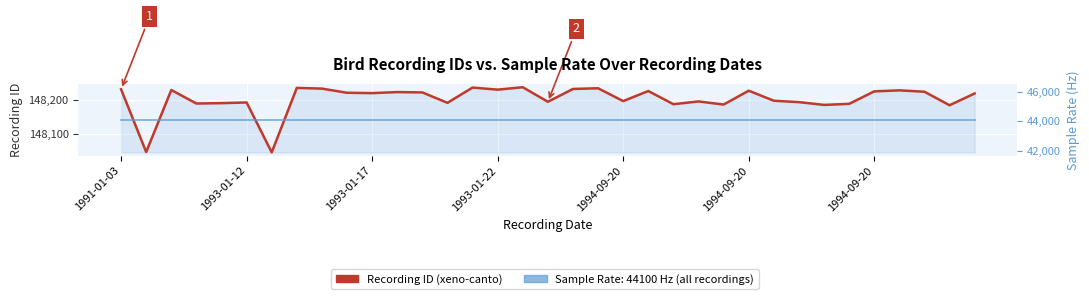

What is the value of the Sample Rate (Hz) point at the 14th from the left?

44100